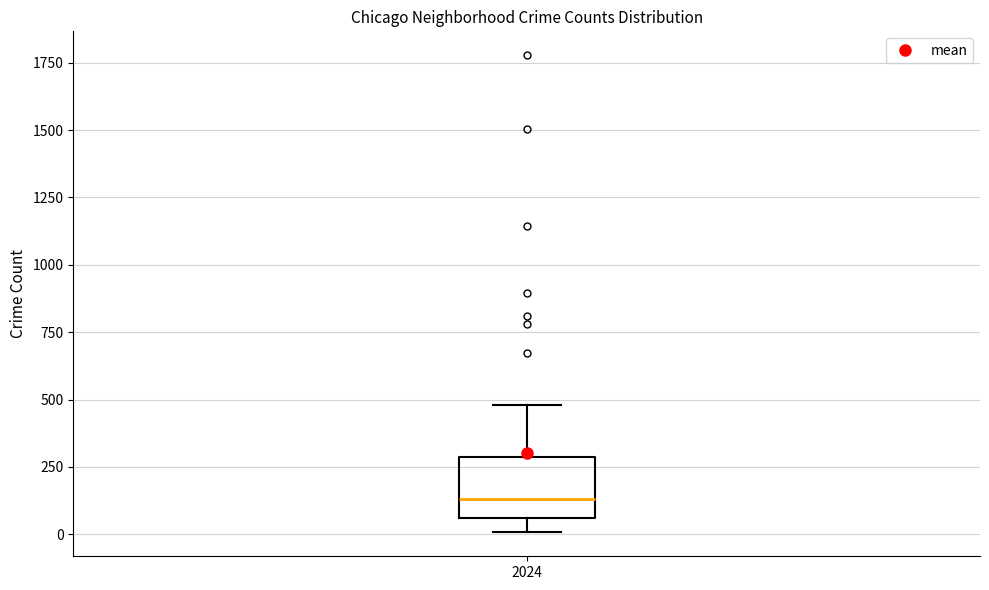

Read this box plot against the y-axis: the position of the median line, the range covered by the box, and the ends of both whiskers. The values are not printed on the chart, so give them approximately, as read against the axis.

median 150, box 50 to 300, whiskers 0 to 500